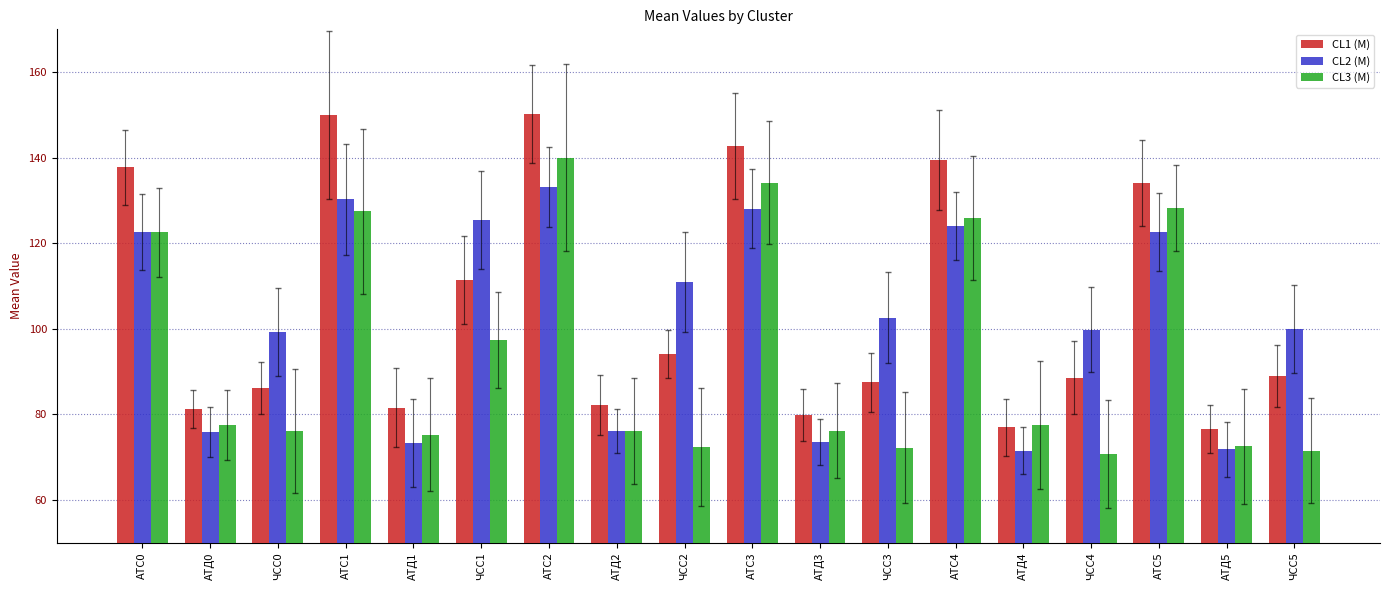

What is the greatest value displayed?

150.2